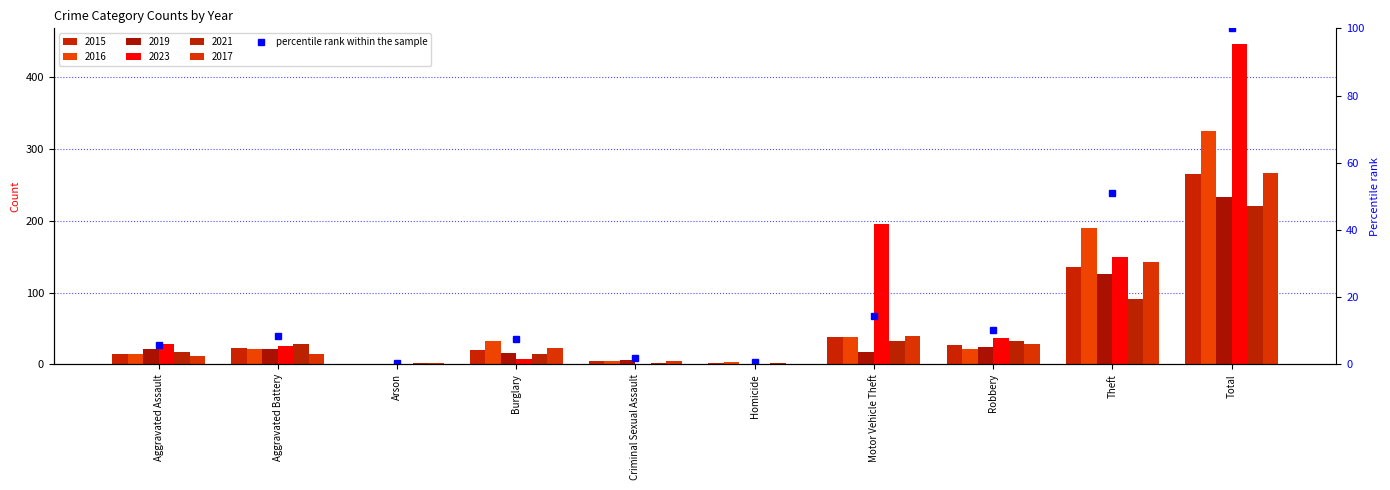

What is the label of the 4th bar from the left?

Burglary